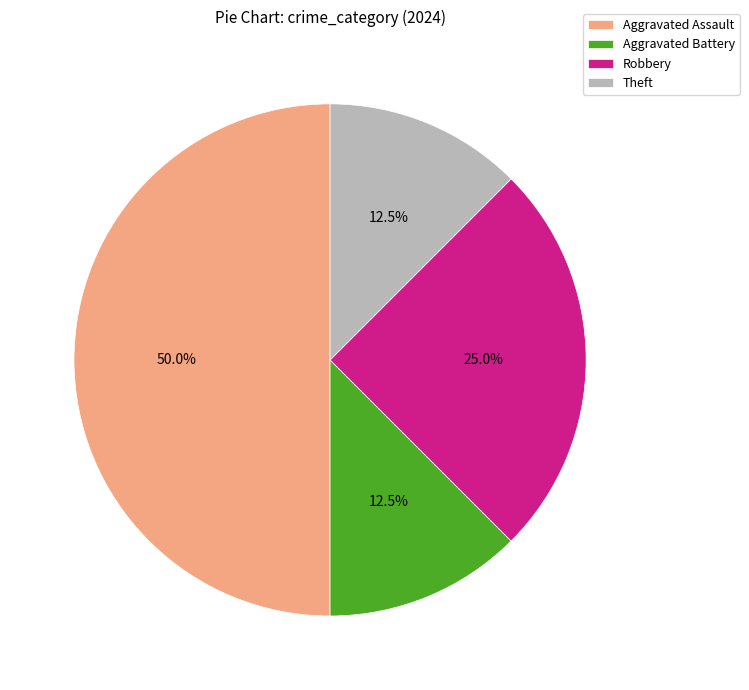

Is the sum of Theft and Aggravated Assault greater than half?

Yes